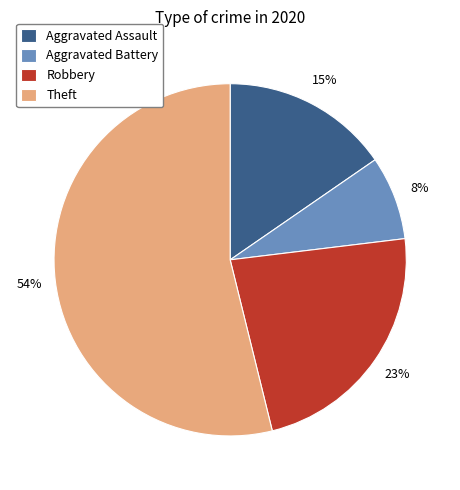

Is it true that Aggravated Assault is 29% of the pie?

False